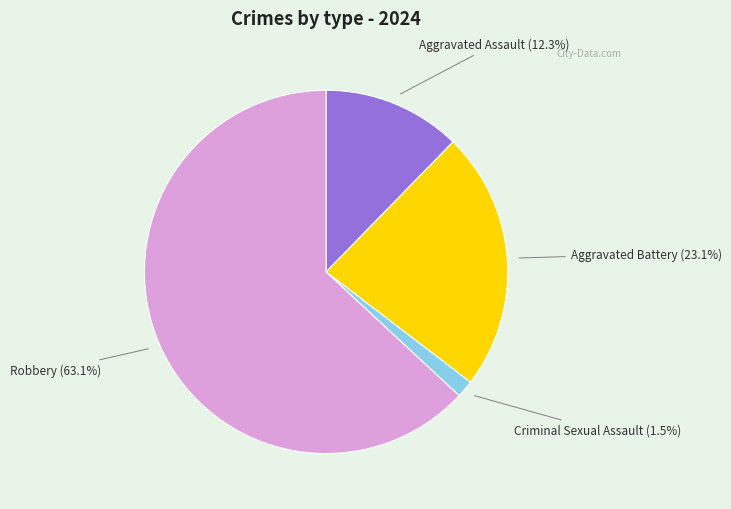

Is there a majority slice in this chart?

Yes